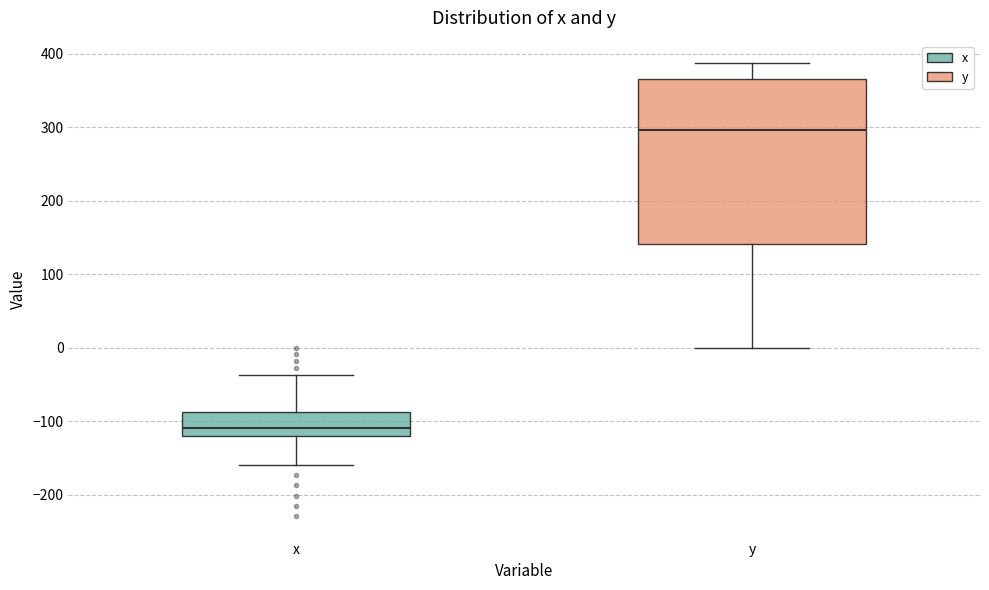

Reading left to right, transcribe this box plot: for each box, give where its median line is, the range the box spans, and where its two whiskers end, as read against the y-axis. The values are not printed on the chart, so give them approximately, as read against the axis.

x: median -110, box -120 to -90, whiskers -160 to -40
y: median 300, box 140 to 370, whiskers 0 to 390